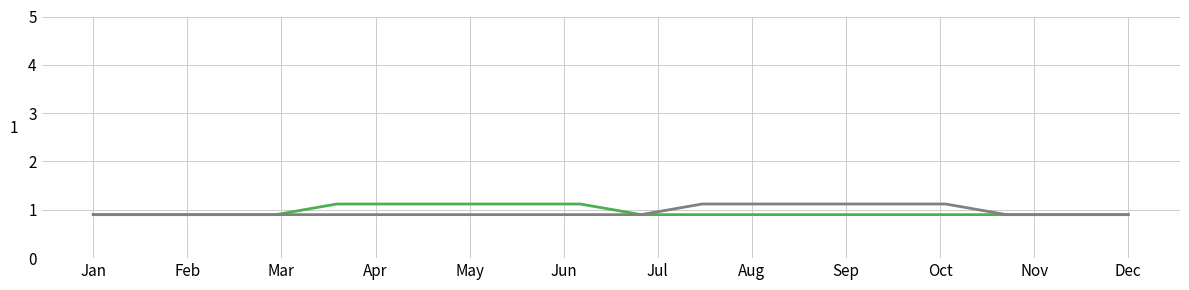

What is the maximum value shown in the chart?

1.1